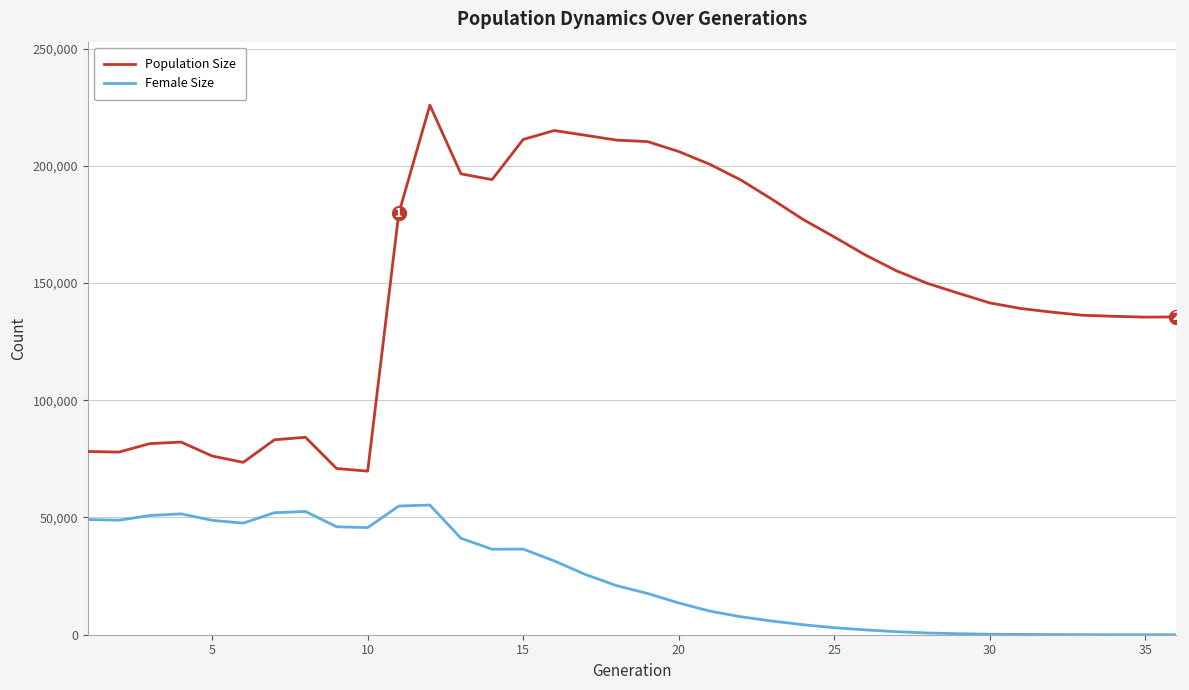

What is the difference between the maximum and minimum values in the Female Size series?

55303